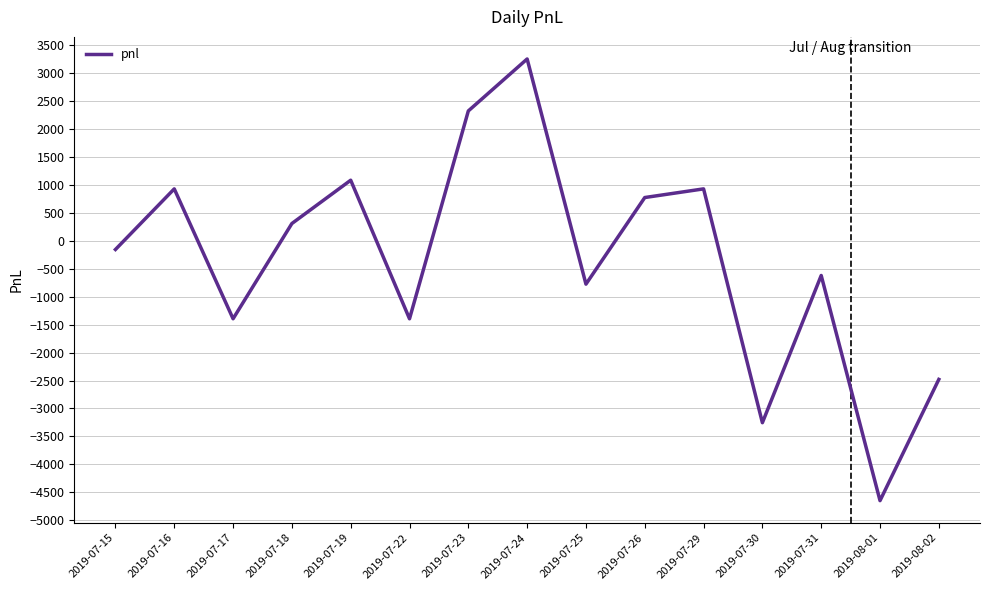

True or false: the data shows -4650 at 2019-08-01.

True